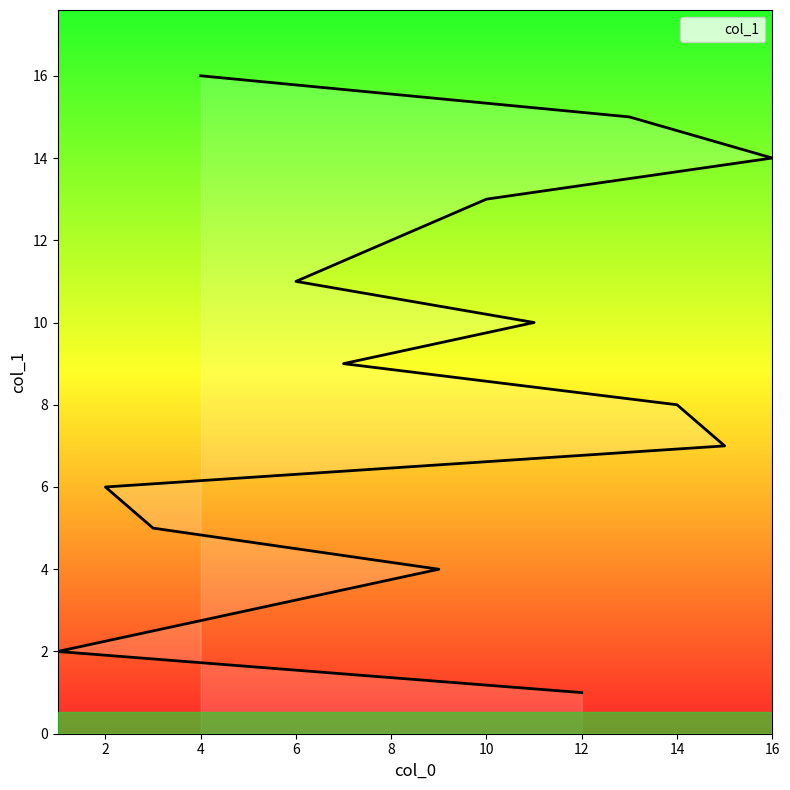

Where does the data first go above 9?

11